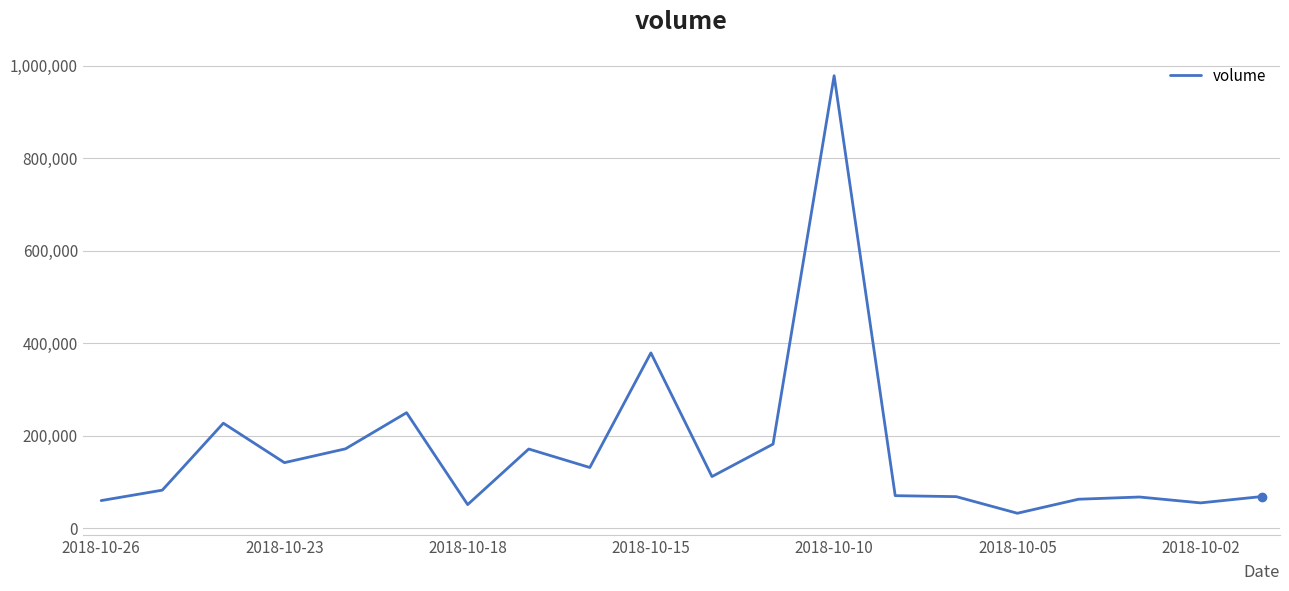

What is the smallest value displayed?

32400